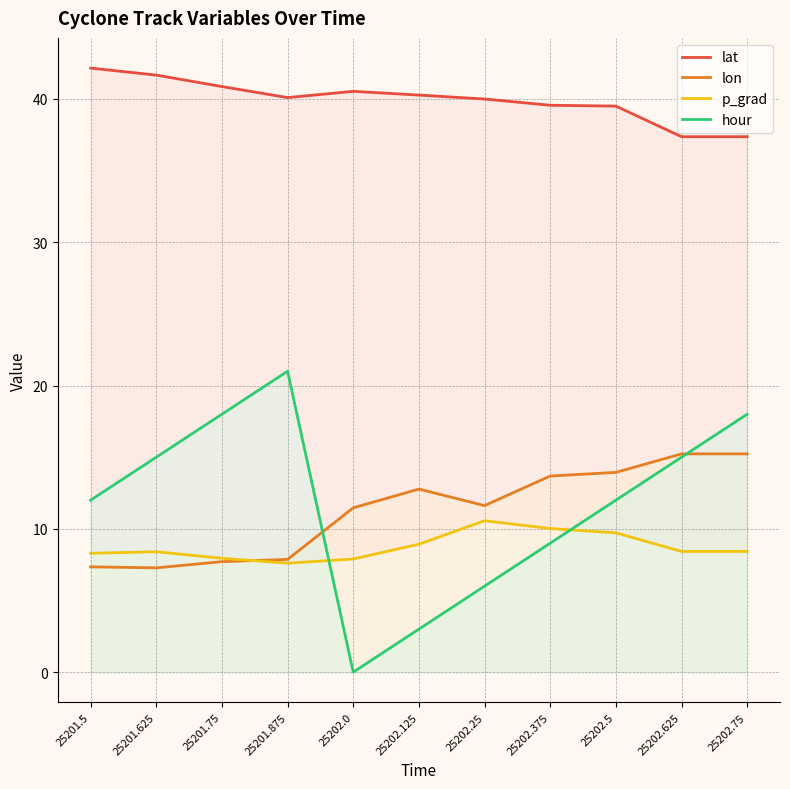

Which category has the lowest value across all series?

25202.0